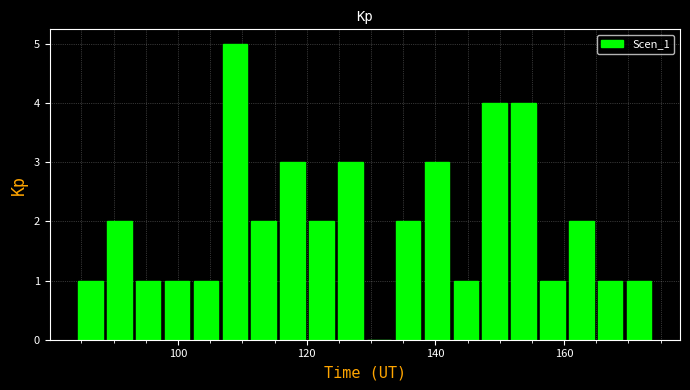

Read against the x-axis, roughly where is the centre of the tallest bar?

108